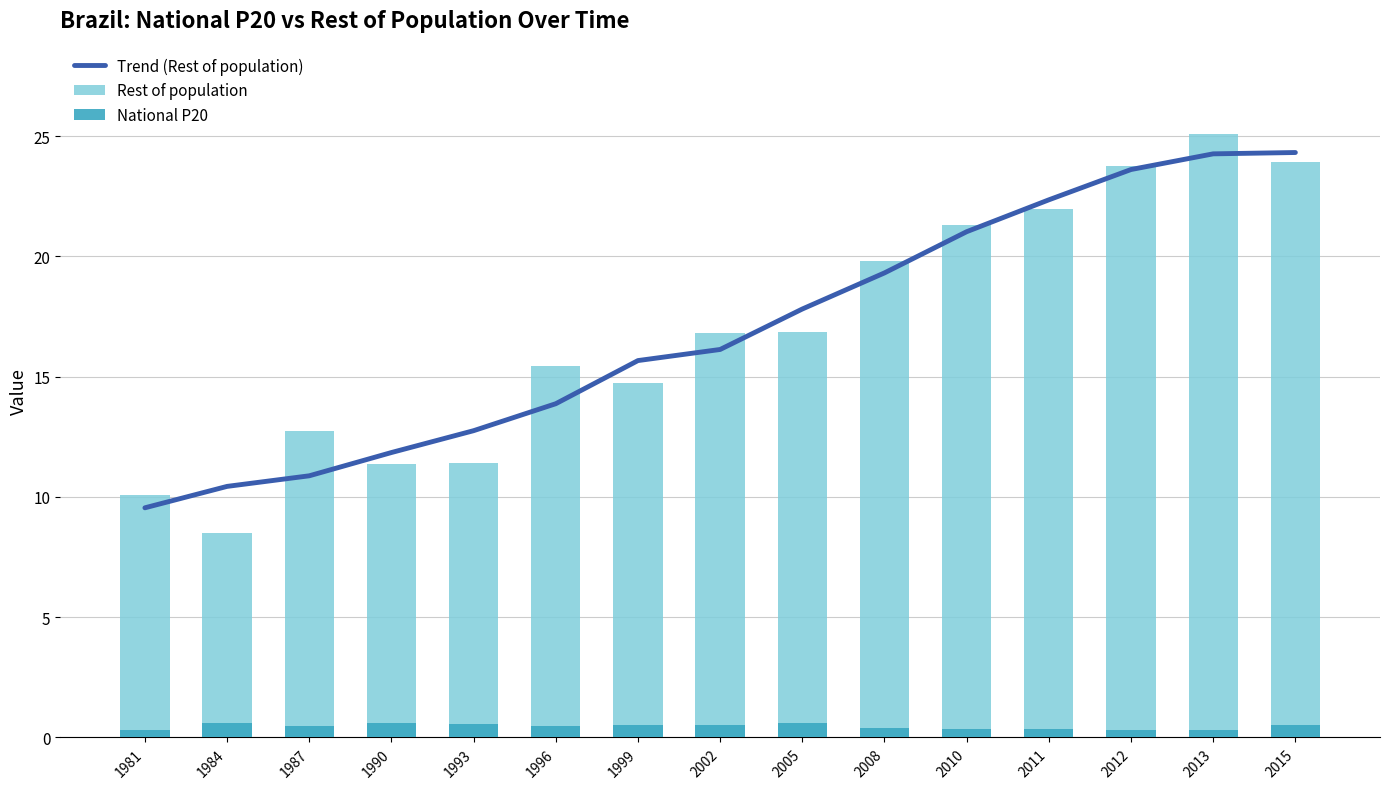

What are all the series names shown in the legend?

Trend (Rest of population), Rest of population, National P20